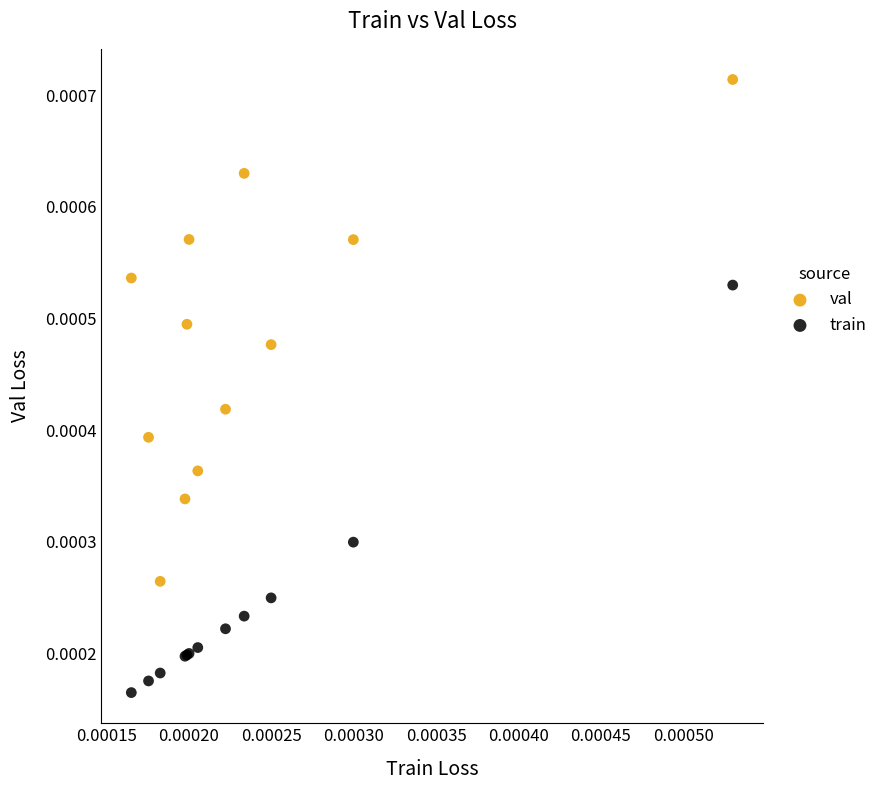

Which series has the largest Y range (max minus min)?

val